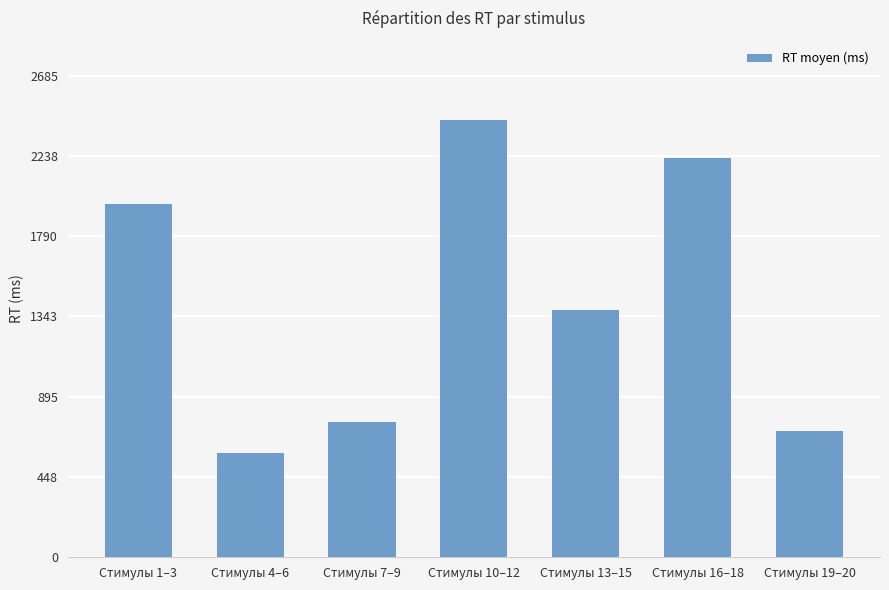

The chart shows a value of 2226 at Стимулы 16–18. True or false?

True